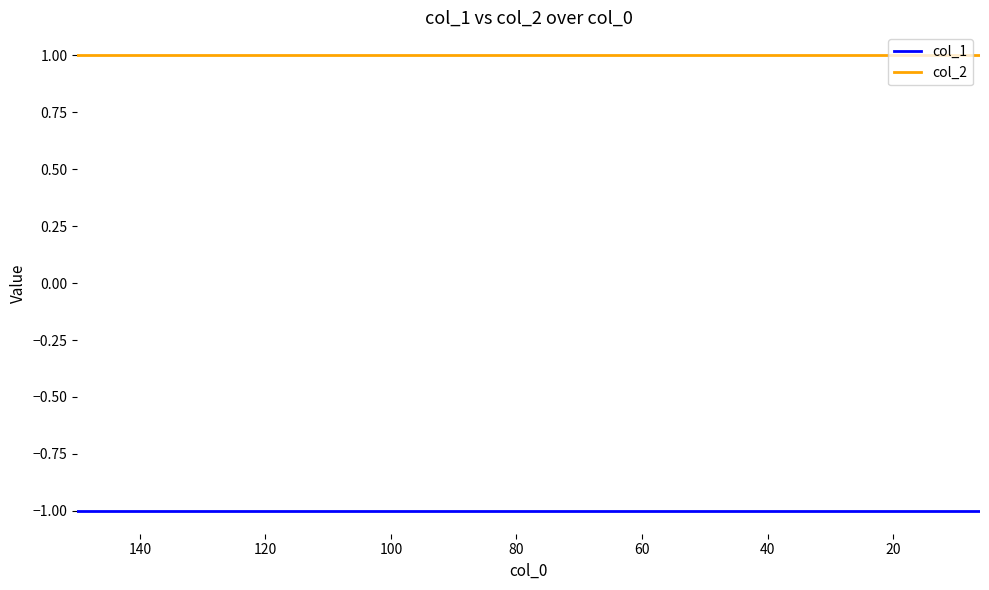

What is the difference between the highest and lowest values at 80?

2